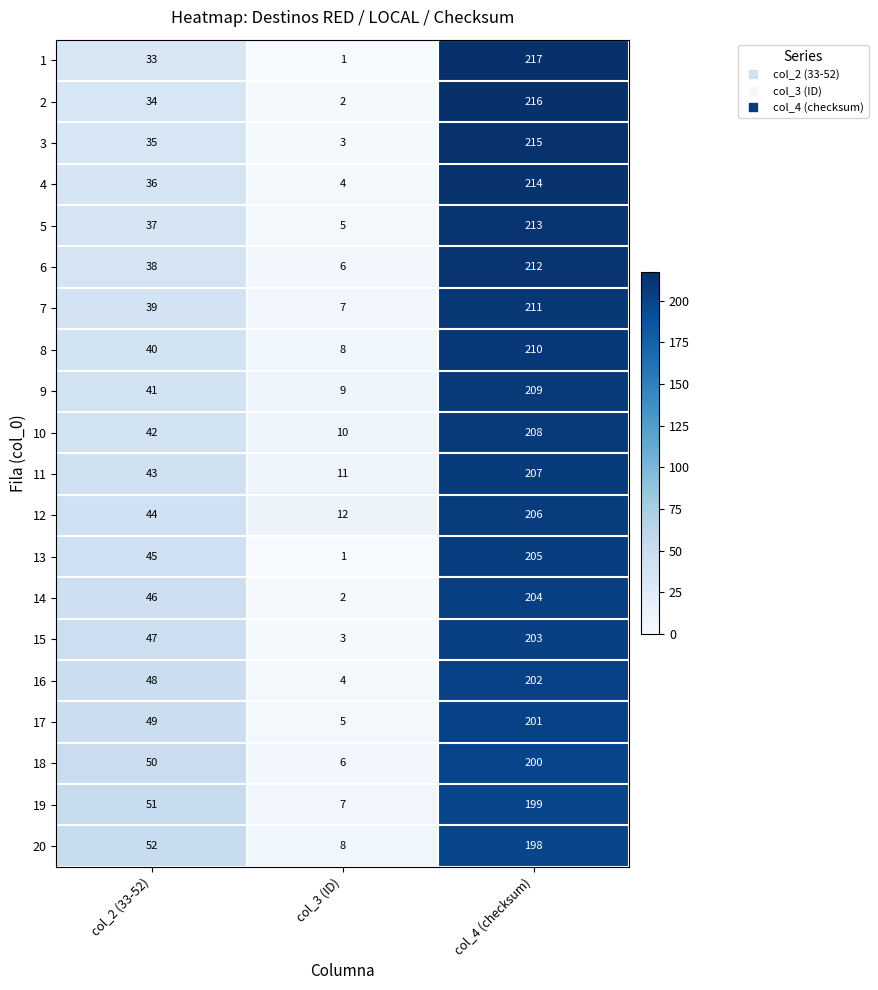

Count the 16 values in the range 4 to 202.

3